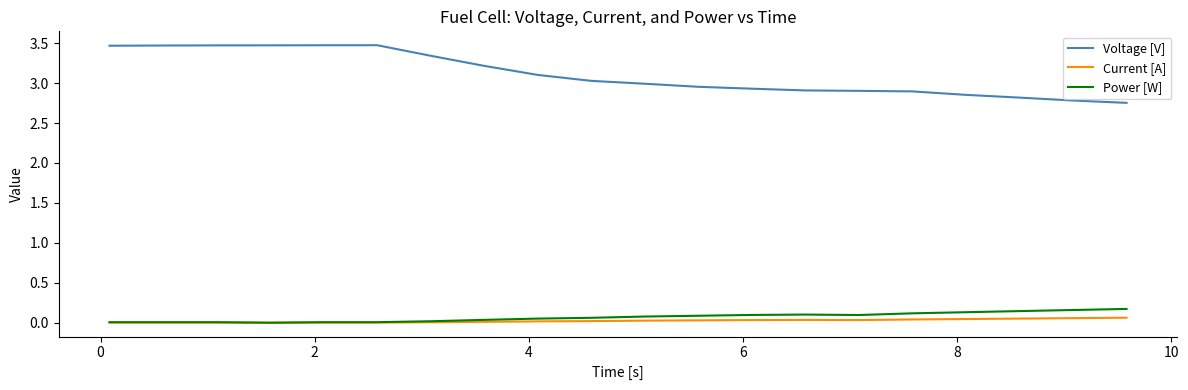

At how many categories does at least one series exceed 2?

20